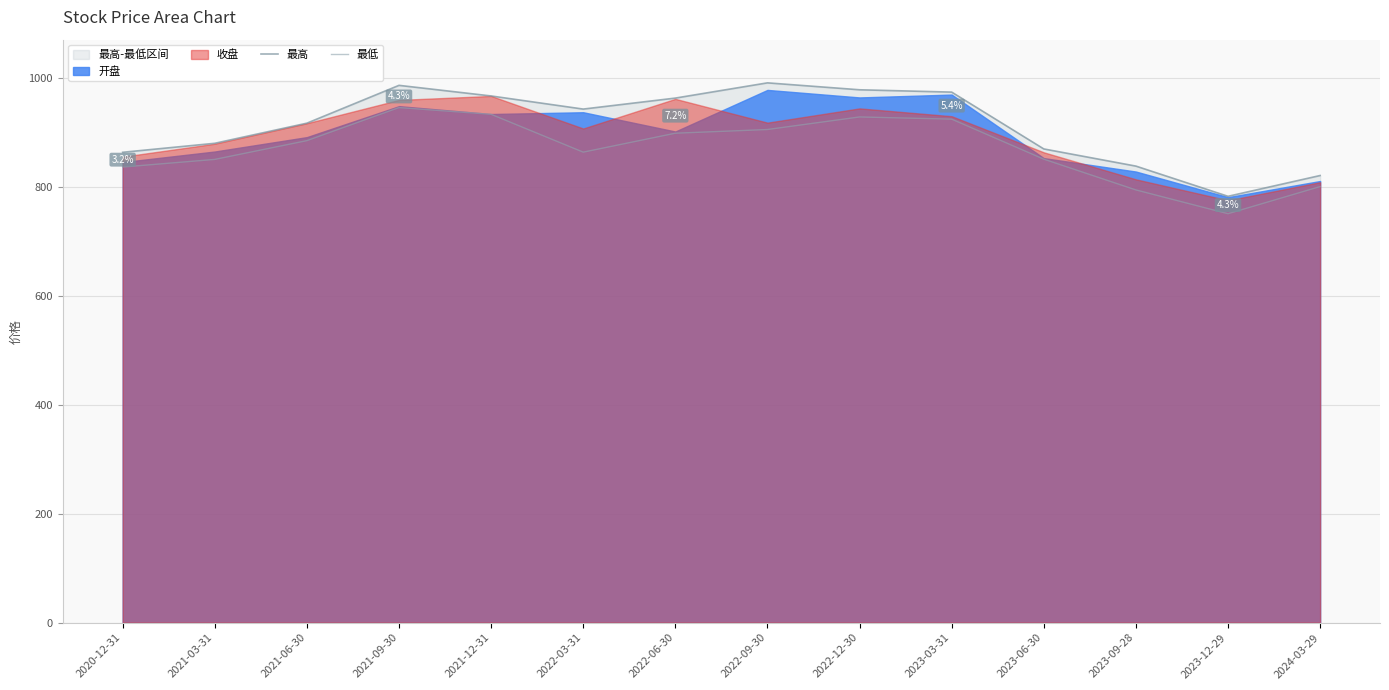

Which series has the widest spread of values?

最高